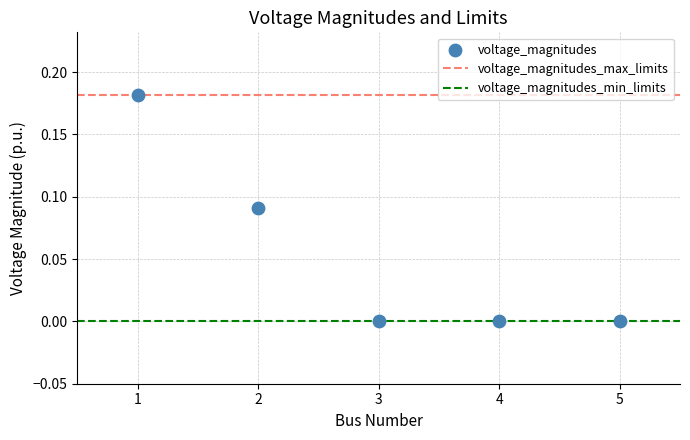

What is the average X value?

3.0